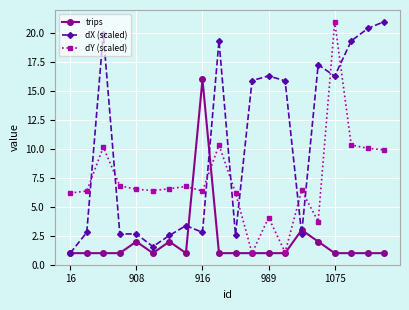

How many times do dY (scaled) and dX (scaled) cross each other?

9